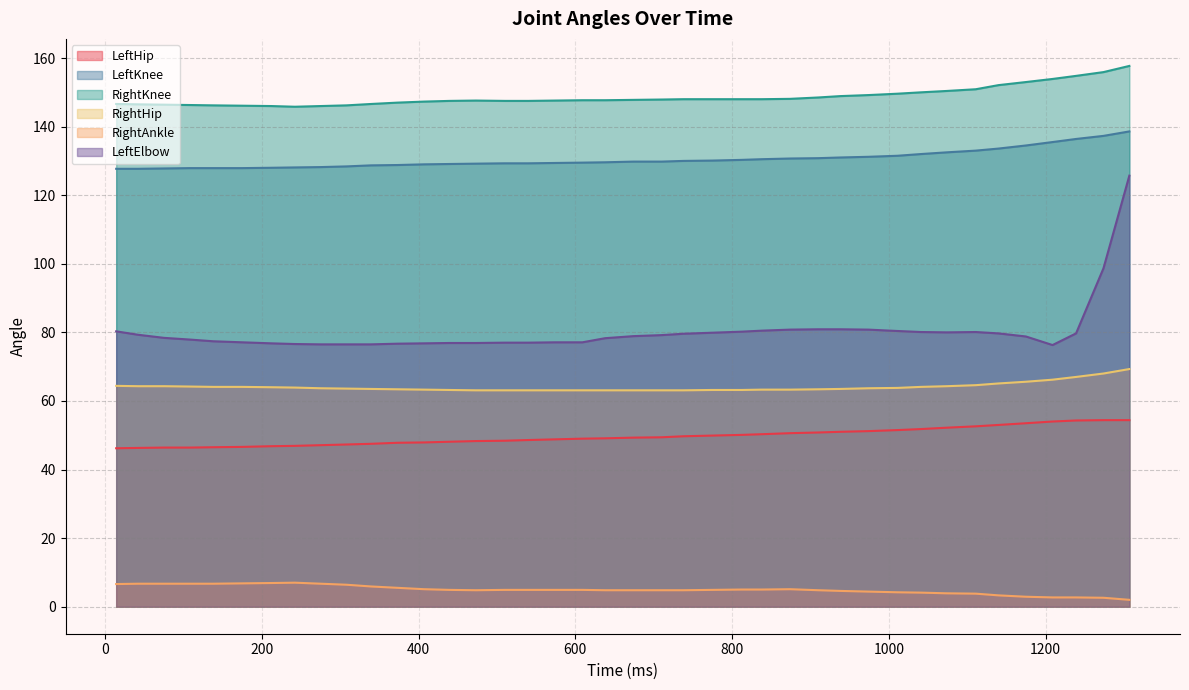

At which label is RightHip closest to 66?

1209